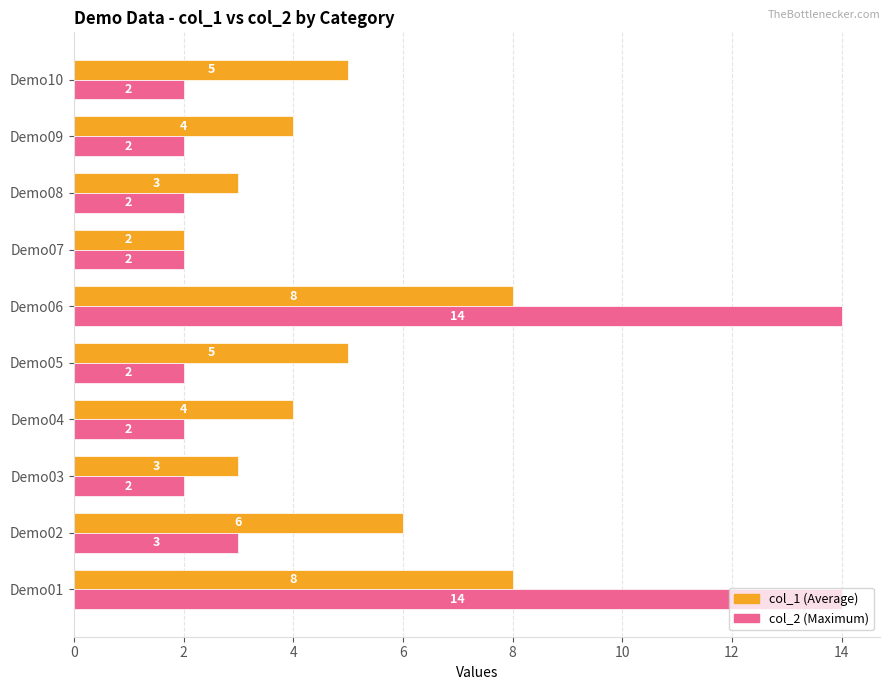

What is the total value across all series at Demo04?

6